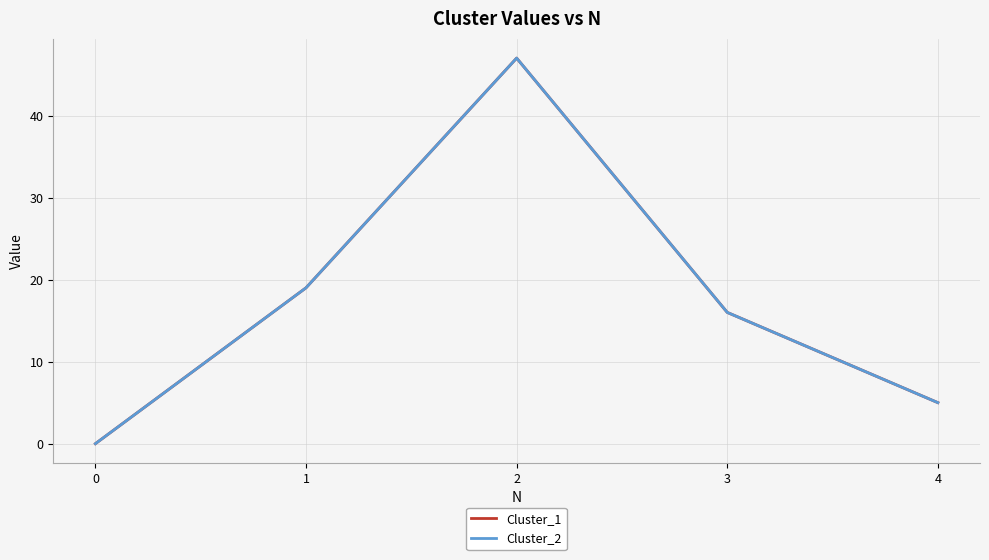

Does the chart have visible grid lines?

Yes